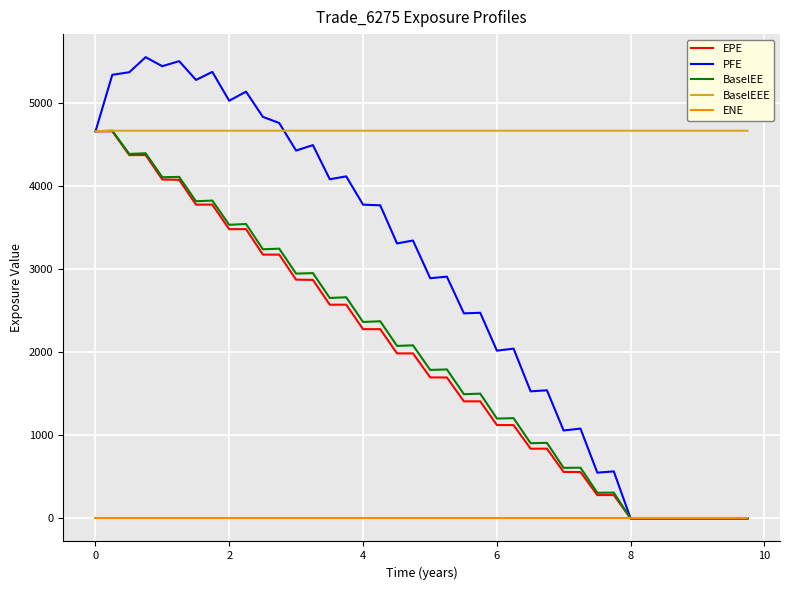

What is the maximum value shown in the chart?

5553.3